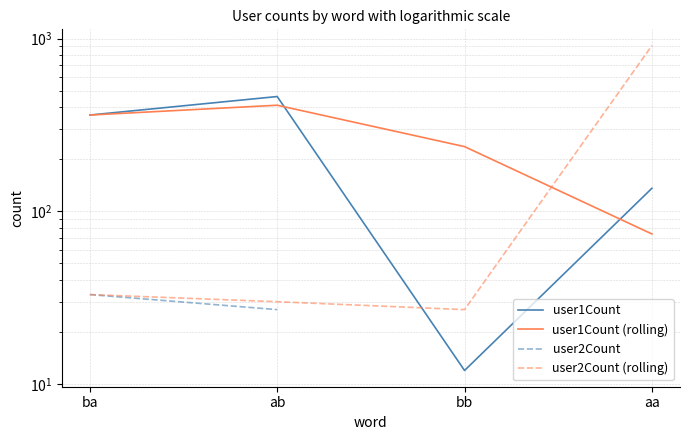

The value of user1Count (rolling) at aa is 16.1. True or false?

False